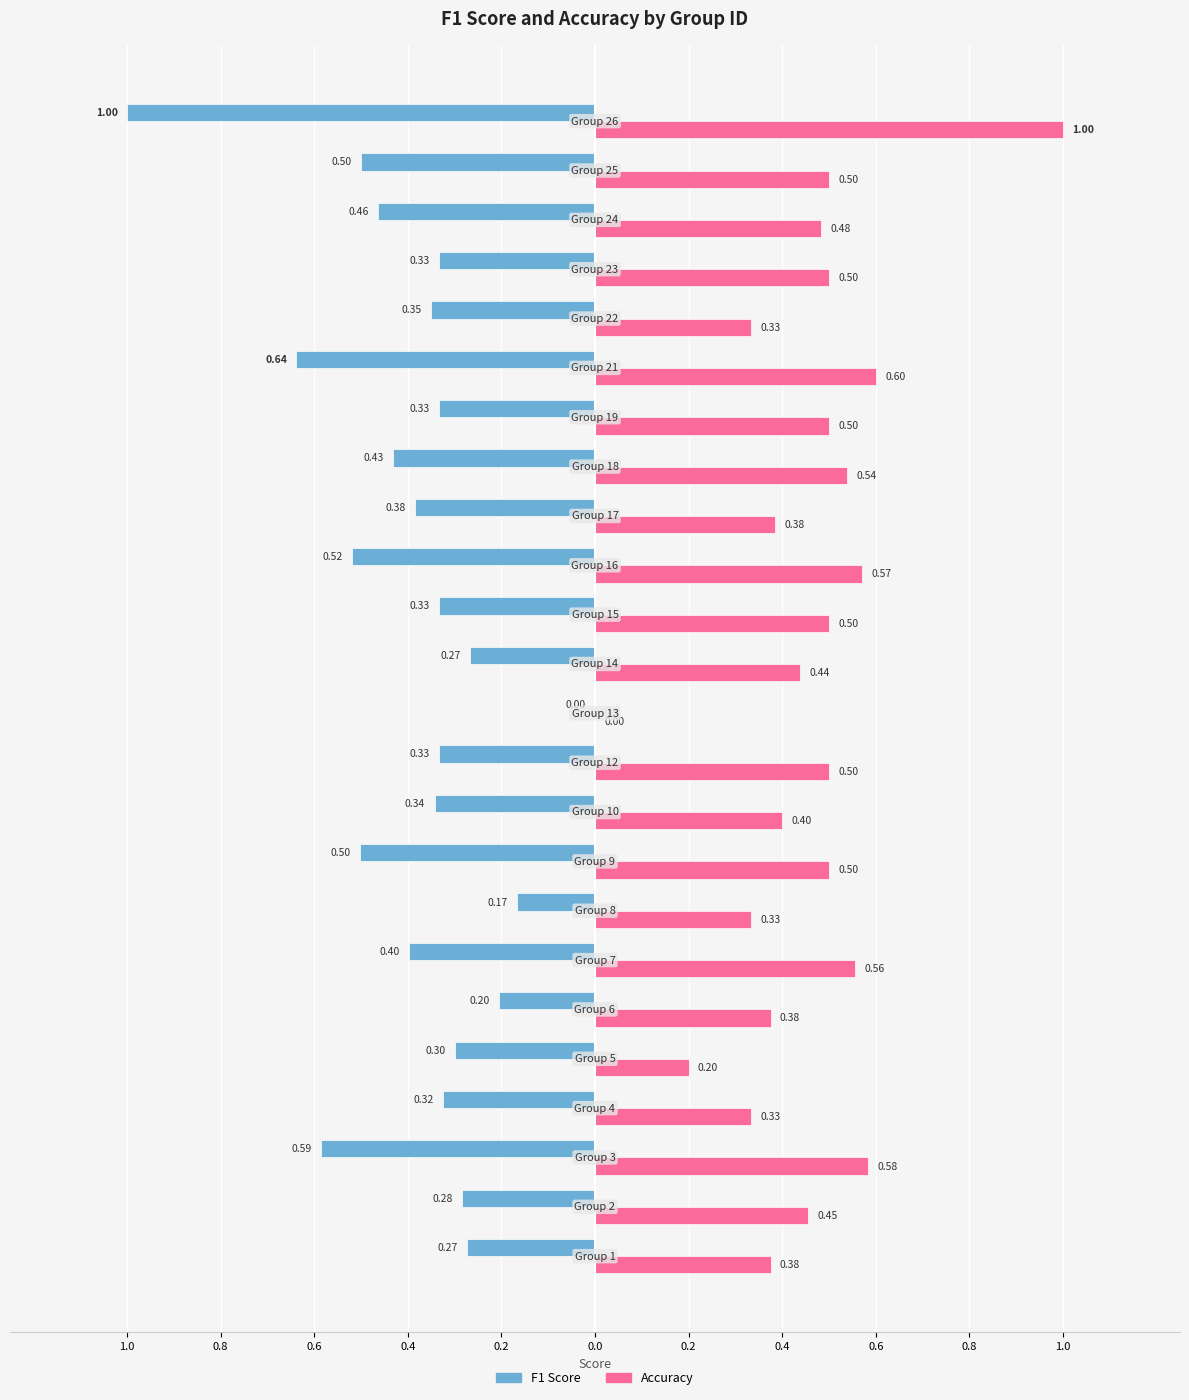

Does the chart contain any negative values?

No